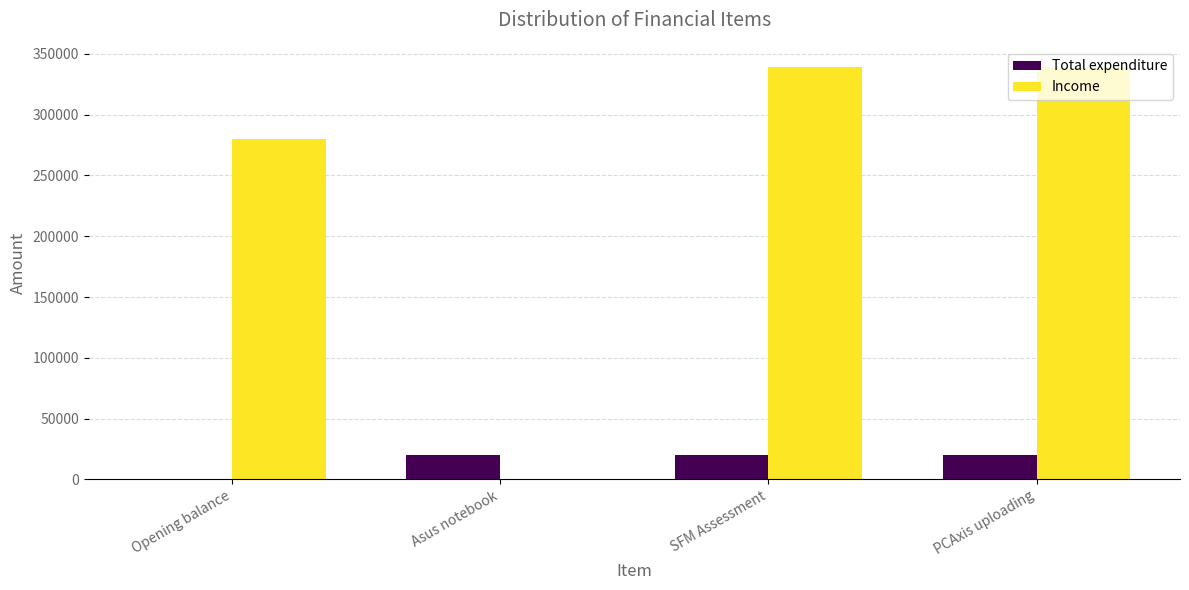

How many groups of bars are there?

4